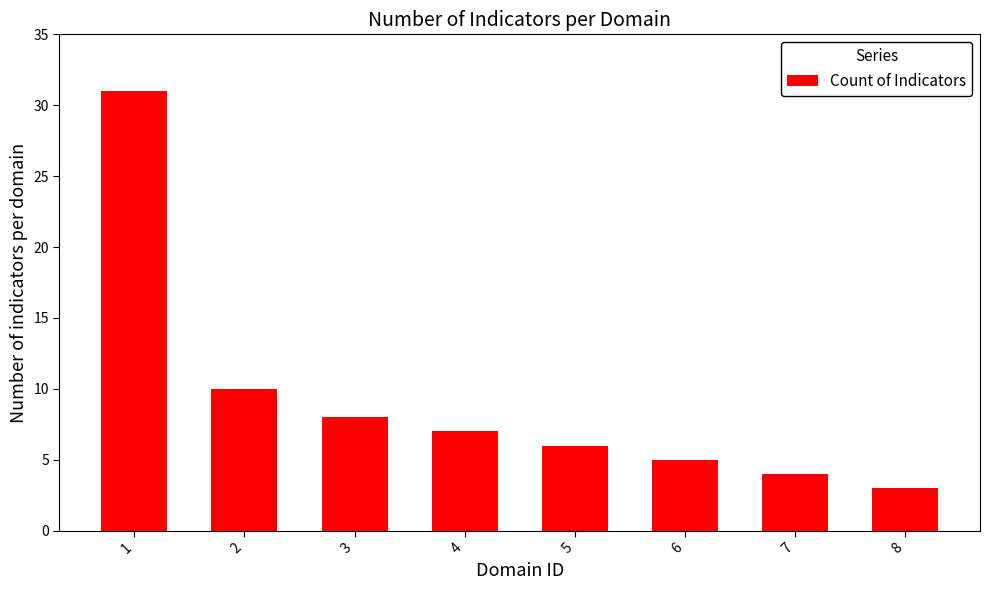

List the labels in order of value, smallest first.

8, 7, 6, 5, 4, 3, 2, 1